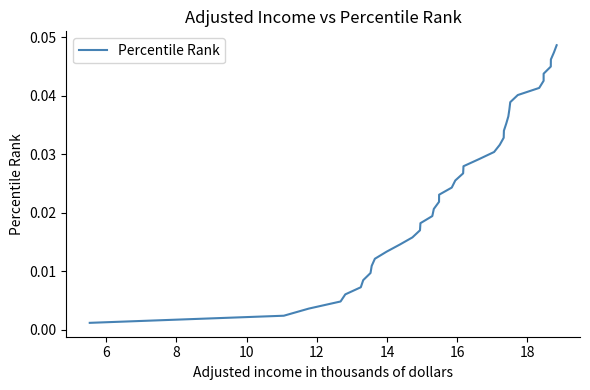

How many lines are shown in the chart?

1